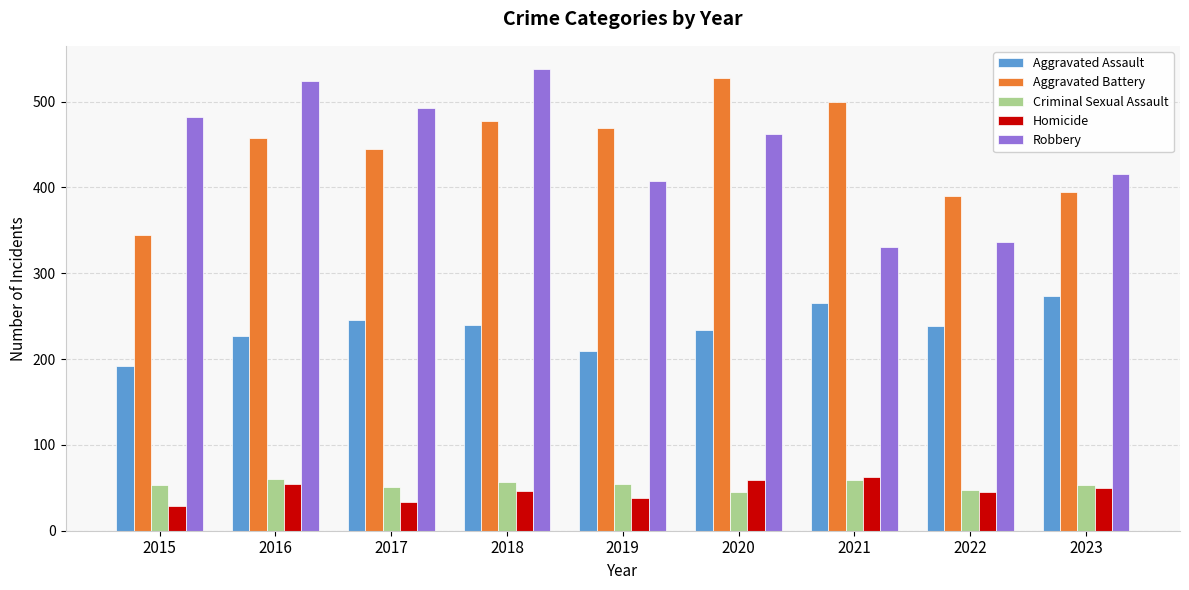

What is the minimum value shown in the chart?

29